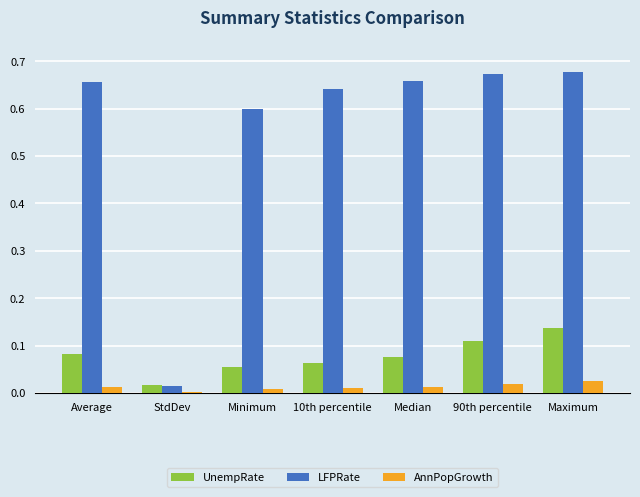

Rank the series by their maximum value, from lowest to highest.

AnnPopGrowth, UnempRate, LFPRate